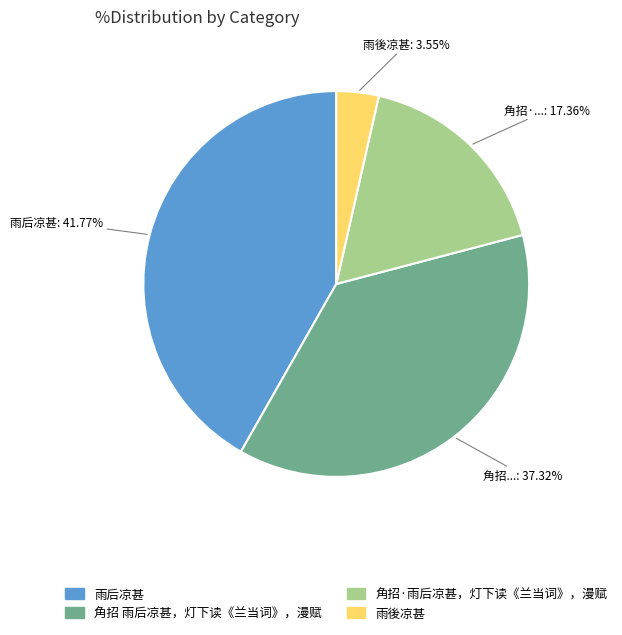

To the nearest percent, what is the average slice percentage?

25%